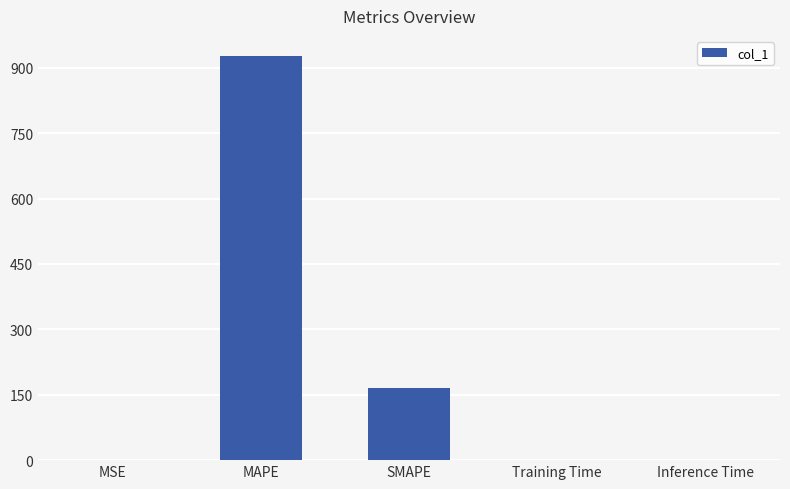

What is the maximum value shown in the chart?

926.6